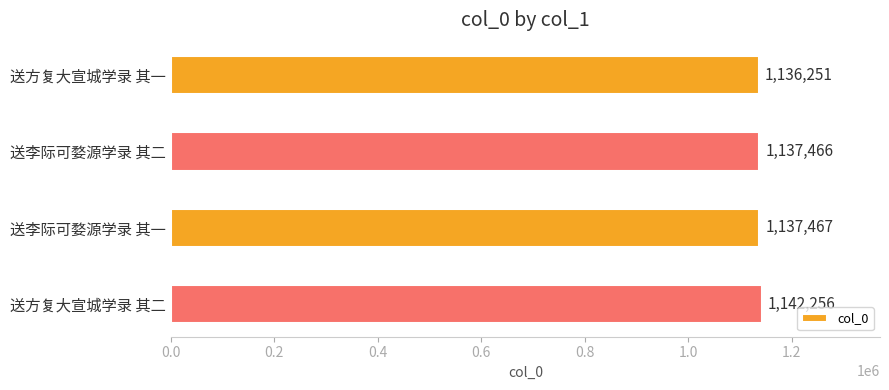

Reading top to bottom, extract all data points from this chart.

1136251	1137466	1137467	1142256